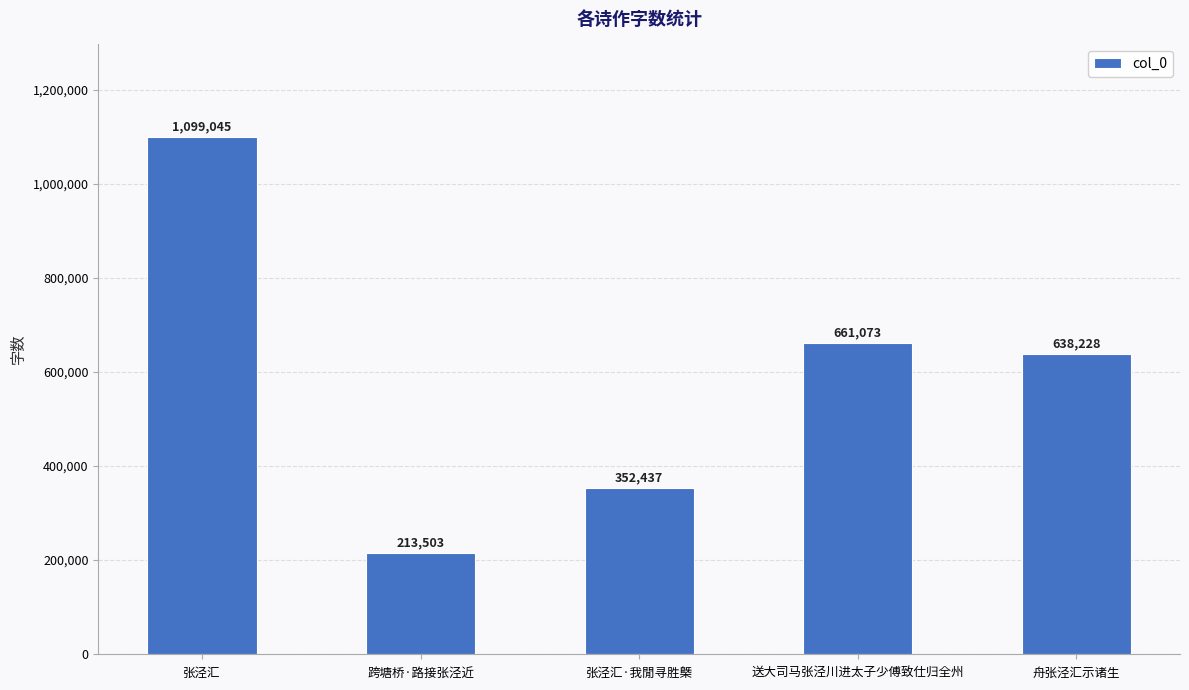

Reading left to right, list all the values displayed in this chart.

1099045	213503	352437	661073	638228